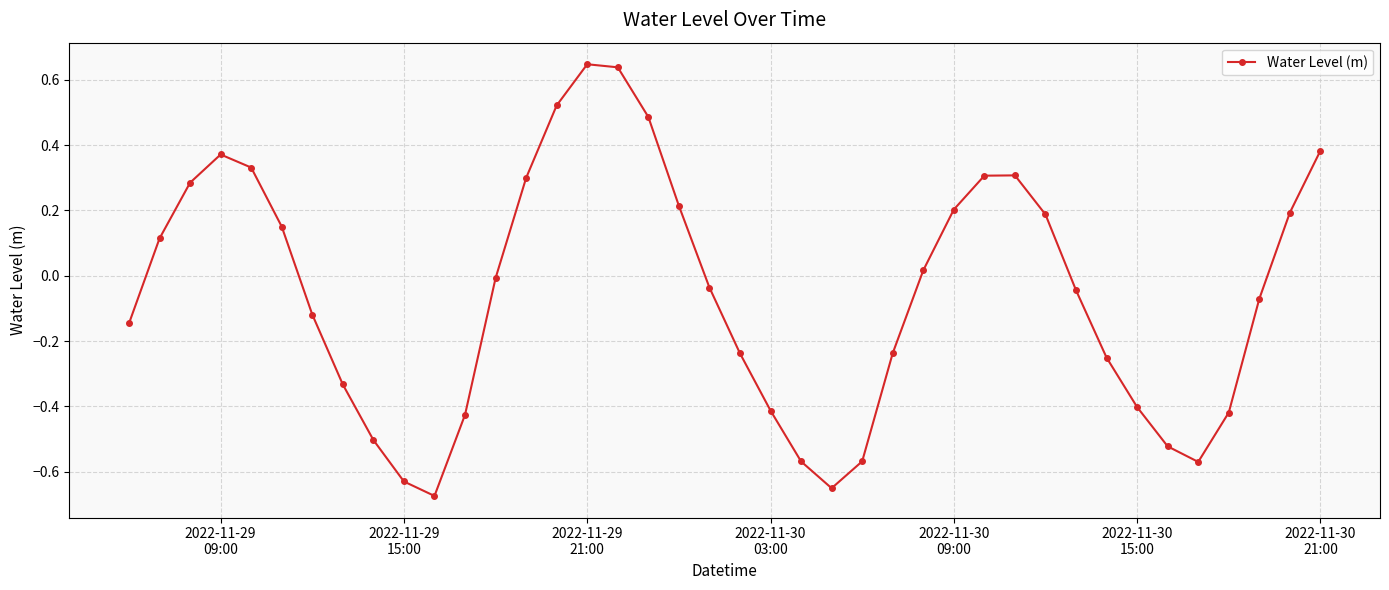

How many interior local peaks (higher than both neighbors) does the data have?

3